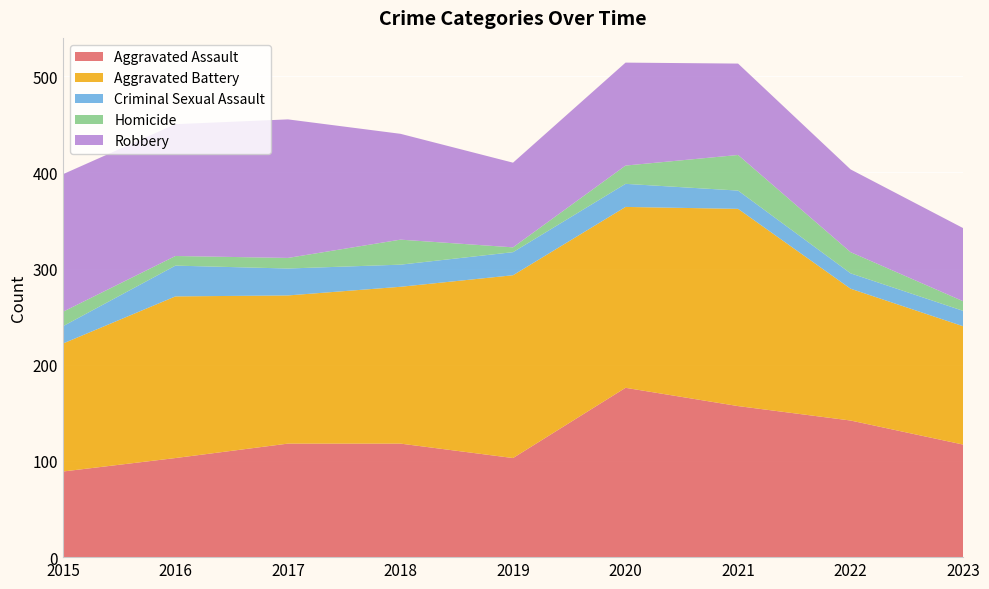

Reading right to left, list all the values displayed in this chart.

Aggravated Assault: 2023=117	2022=142	2021=157	2020=176	2019=103	2018=118	2017=118	2016=103	2015=89
Aggravated Battery: 2023=123	2022=137	2021=205	2020=188	2019=190	2018=163	2017=154	2016=168	2015=133
Criminal Sexual Assault: 2023=16	2022=16	2021=19	2020=24	2019=24	2018=23	2017=28	2016=32	2015=18
Homicide: 2023=10	2022=22	2021=37	2020=19	2019=5	2018=26	2017=11	2016=10	2015=15
Robbery: 2023=76	2022=86	2021=95	2020=107	2019=88	2018=110	2017=144	2016=137	2015=143